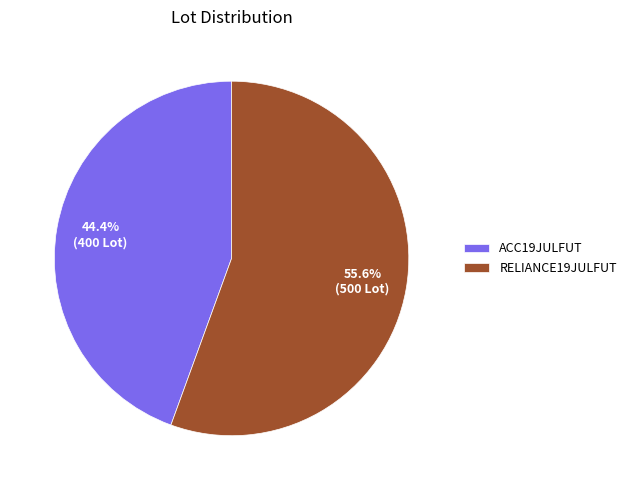

What percentage is the ACC19JULFUT slice, to the nearest percent?

44%